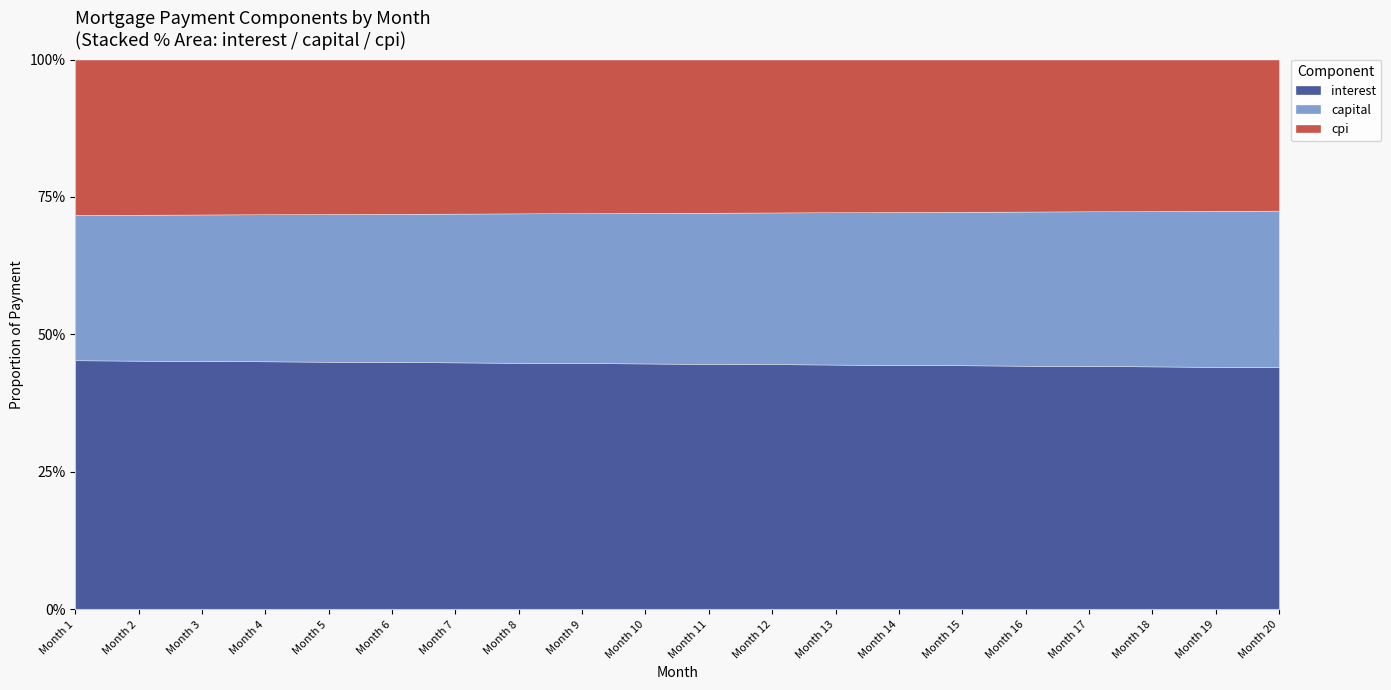

What is the total value across all series at Month 11?

100.0